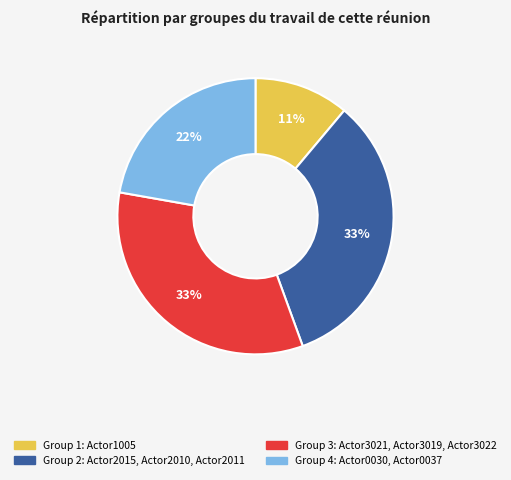

Do Group 4 and Group 3 together represent more than half of the pie?

Yes